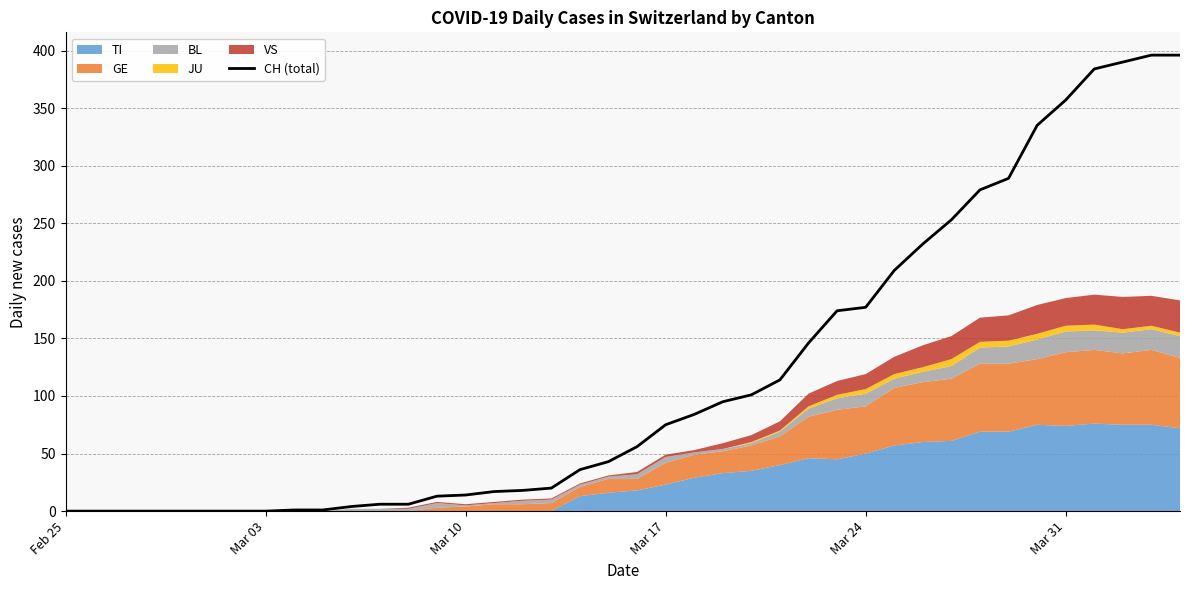

The value of CH (total) at Mar 24 is 177. True or false?

True